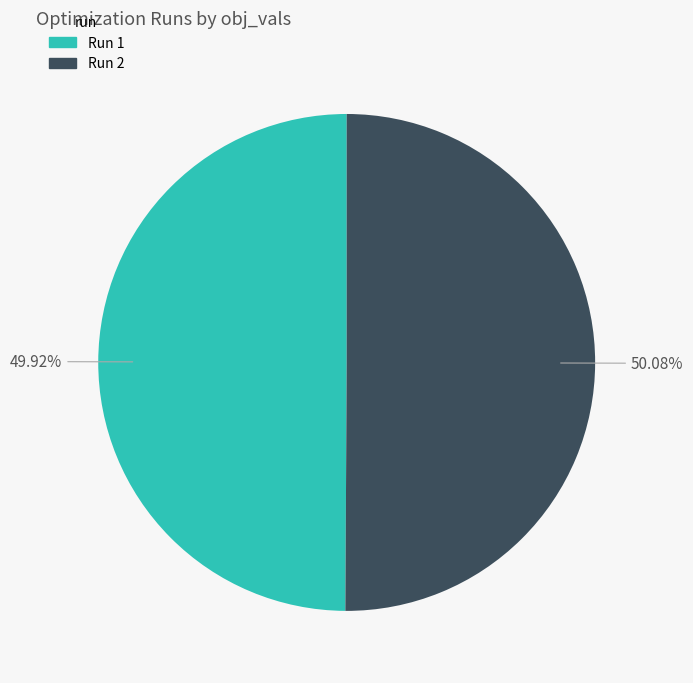

Does any single category account for the majority?

Yes